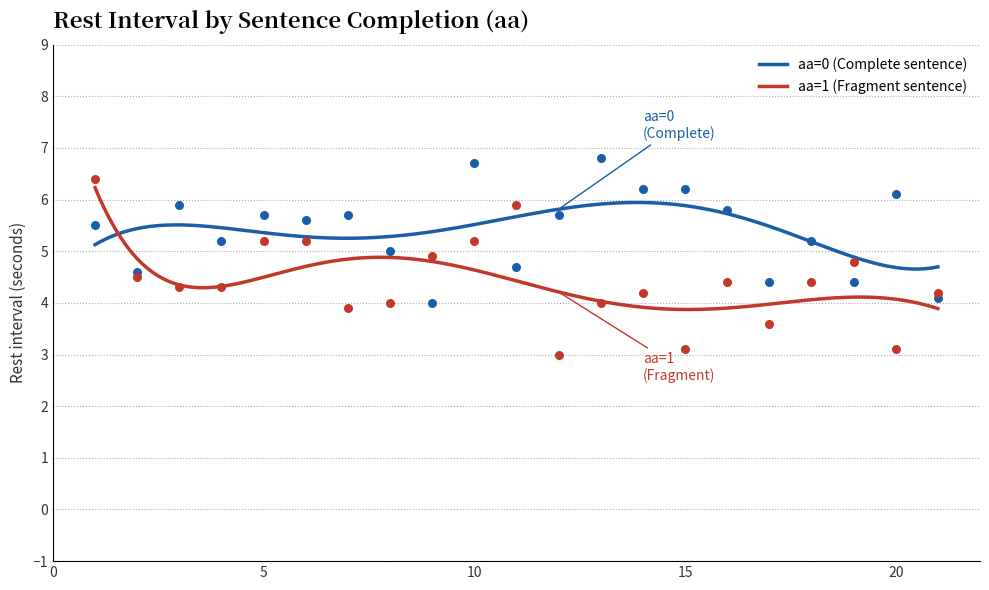

Is the value of aa=1 at 15 greater than the value of aa=0 at −5?

No